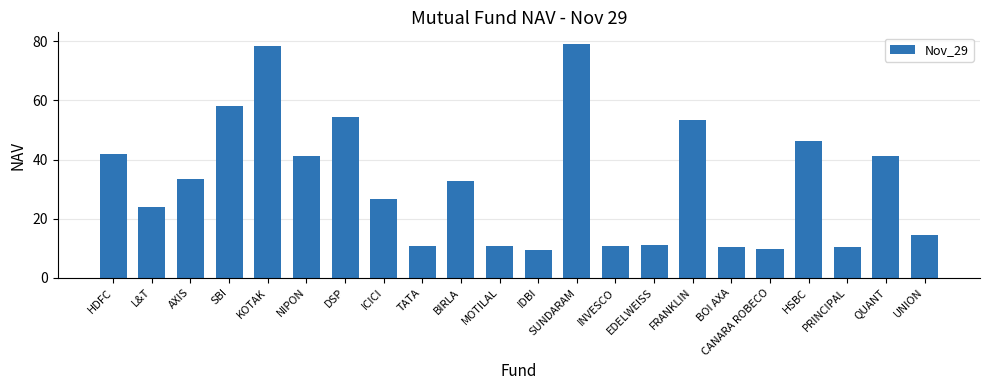

What position from the left is PRINCIPAL?

20